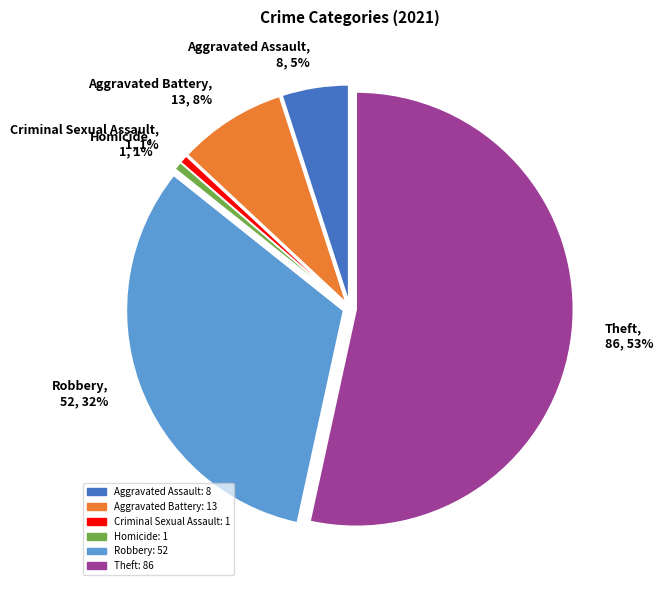

How many segments does this pie chart have?

6